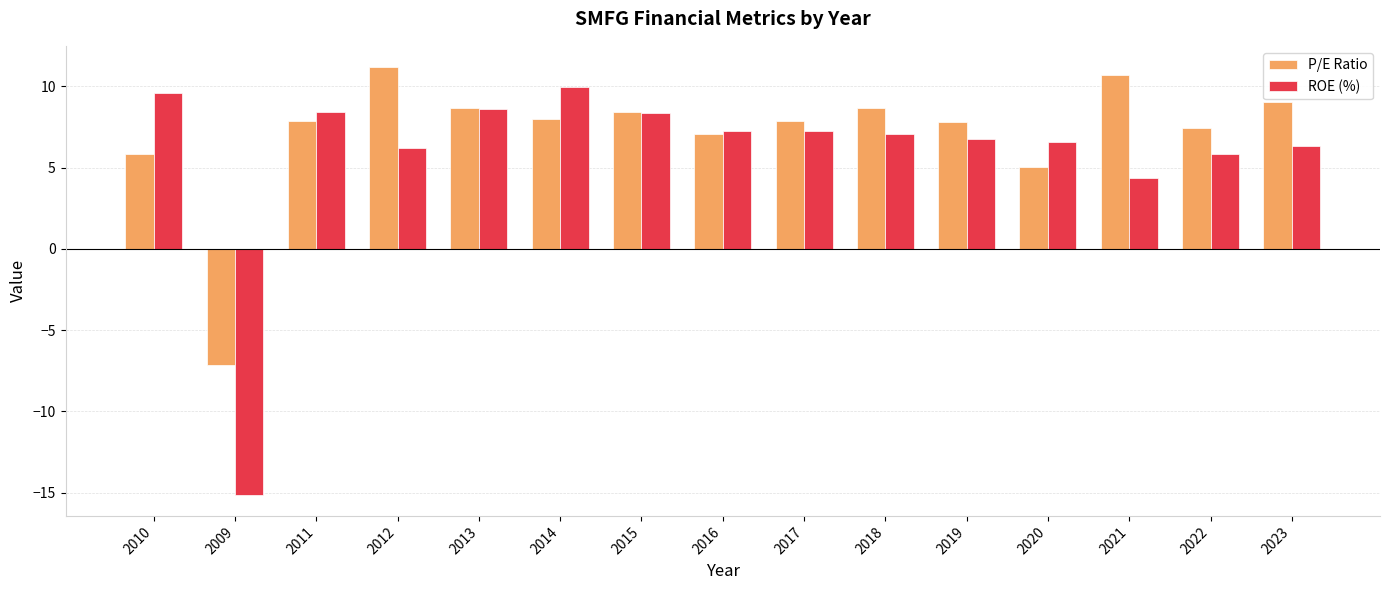

What is the label of the 8th bar from the left?

2016